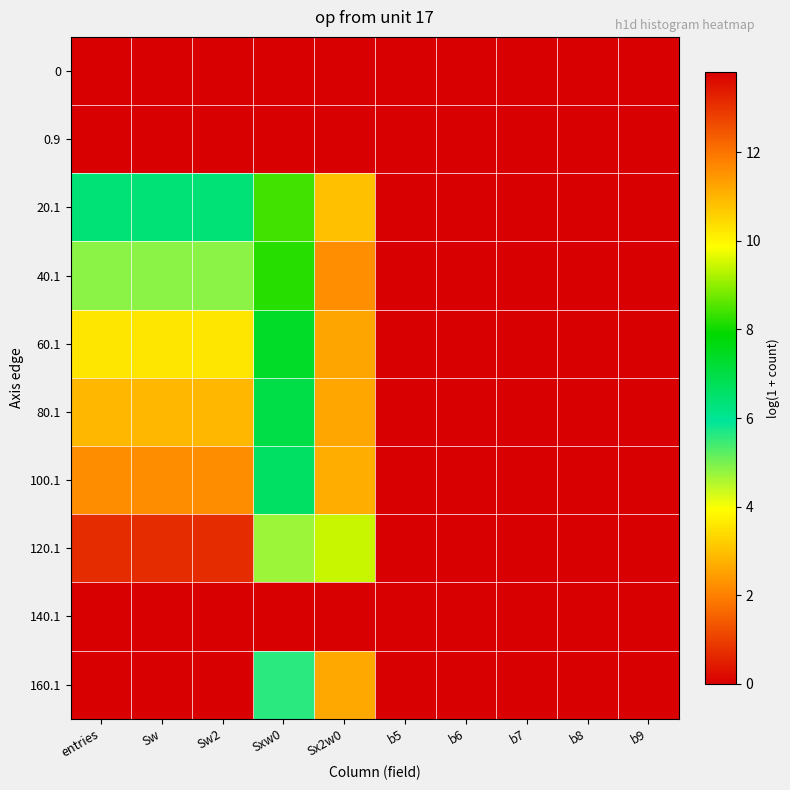

List the series in order of their peak value, lowest first.

0, 140.1, 120.1, 20.1, 100.1, 160.1, 80.1, 60.1, 40.1, 0.9